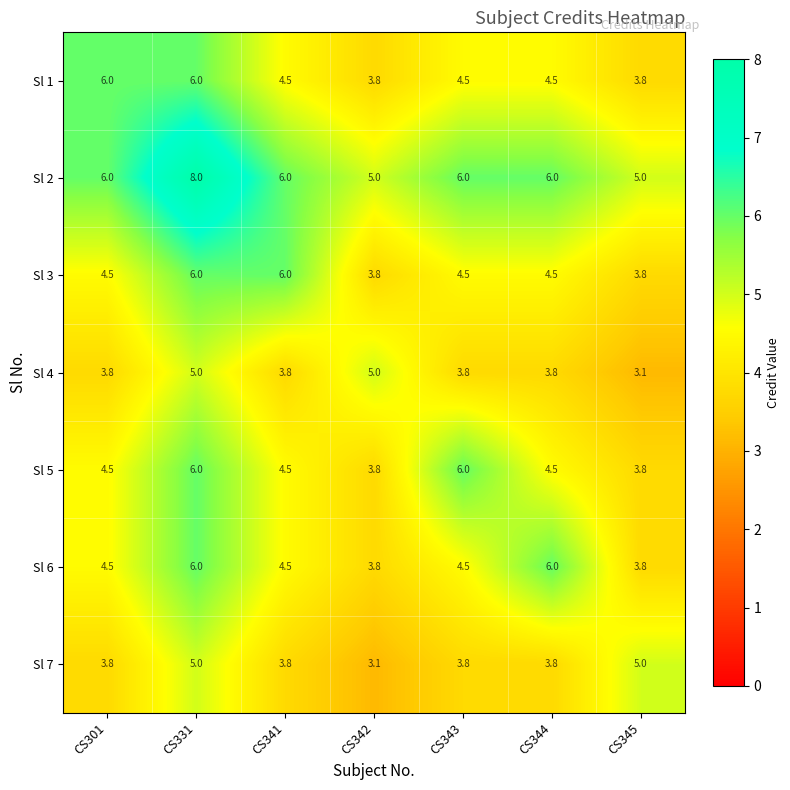

What is the lowest value of the Sl 7 series?

3.1